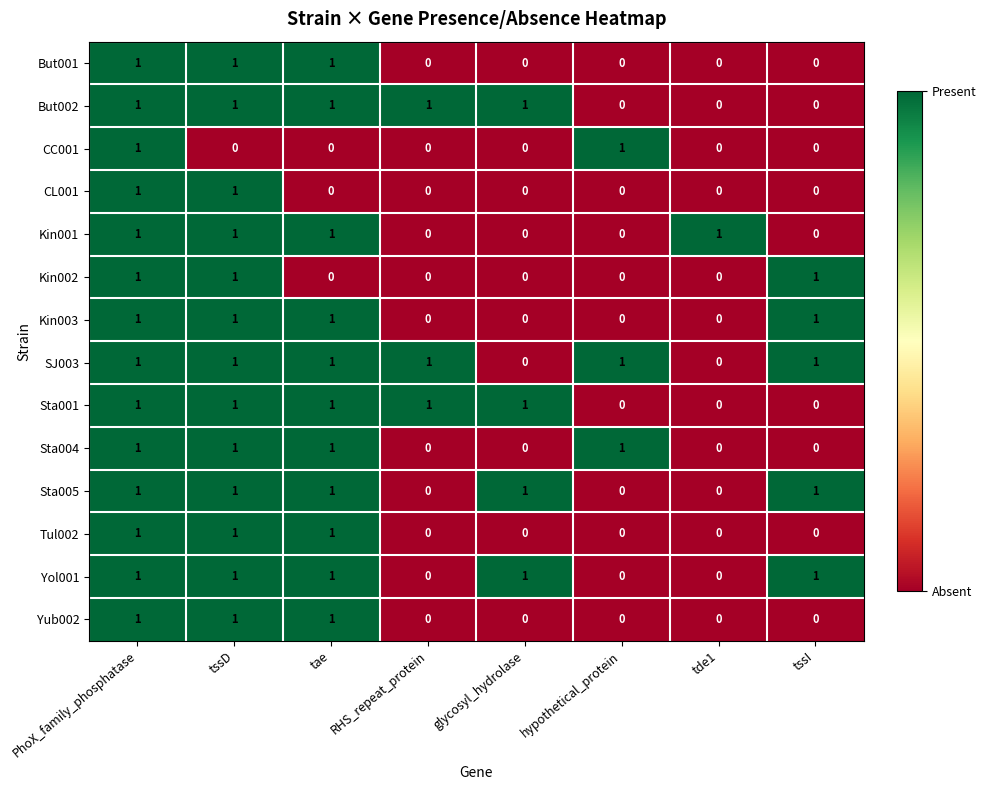

At which category is the sum across all series the highest?

PhoX_family_phosphatase